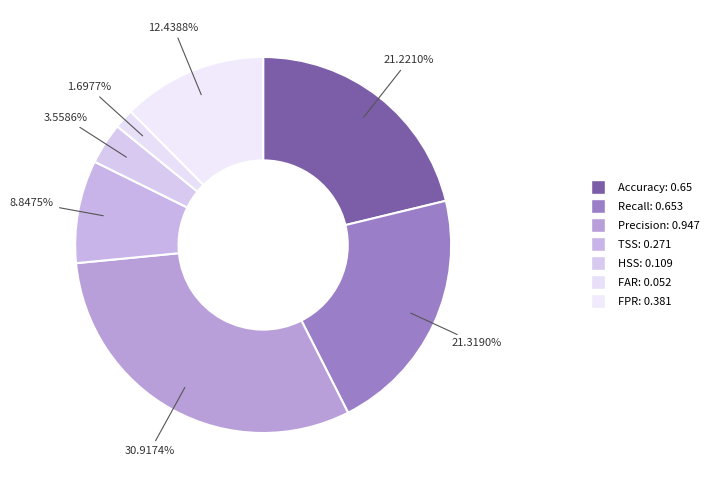

What percentage is the Recall slice, to the nearest percent?

21%